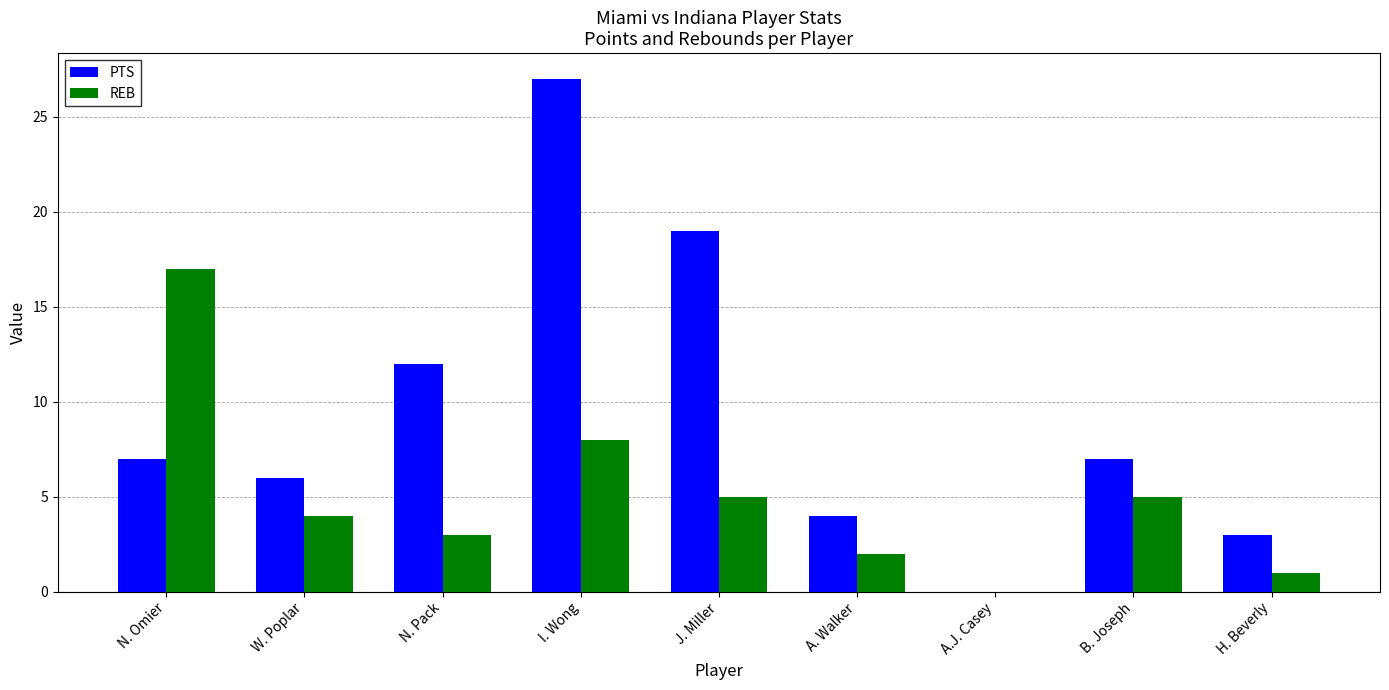

What is the spread (max minus min) of values at A. Walker?

2